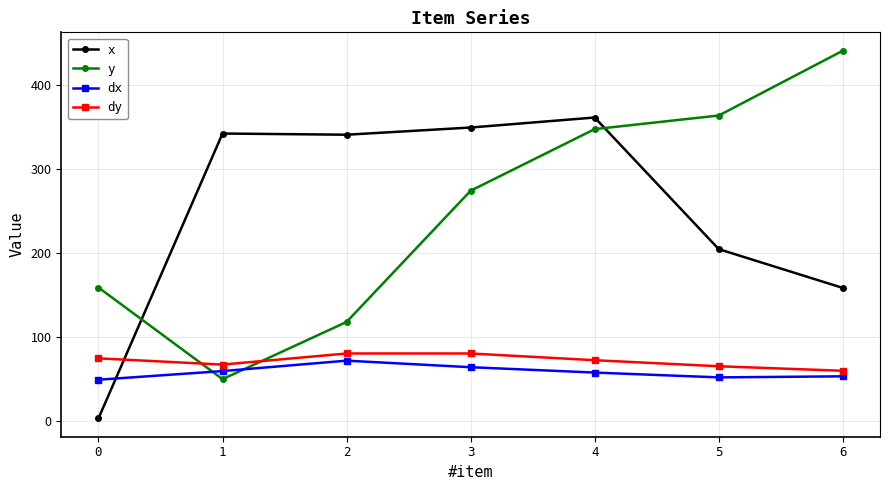

Rank the series by their maximum value, from lowest to highest.

dx, dy, x, y